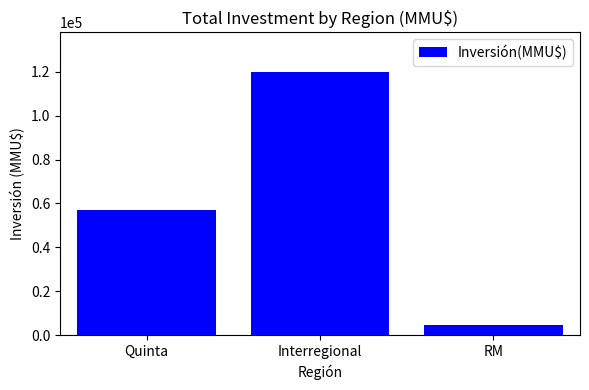

Are the bars horizontal?

No